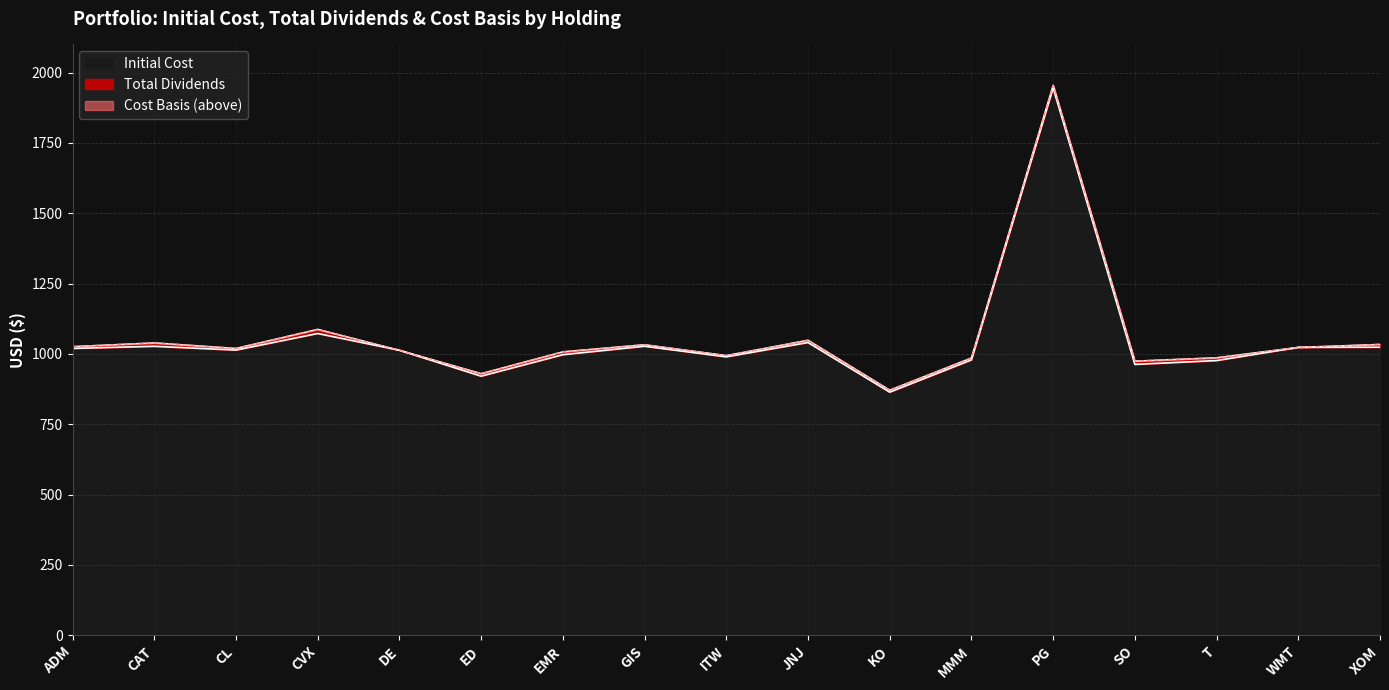

At which label does Initial Cost reach its minimum?

KO